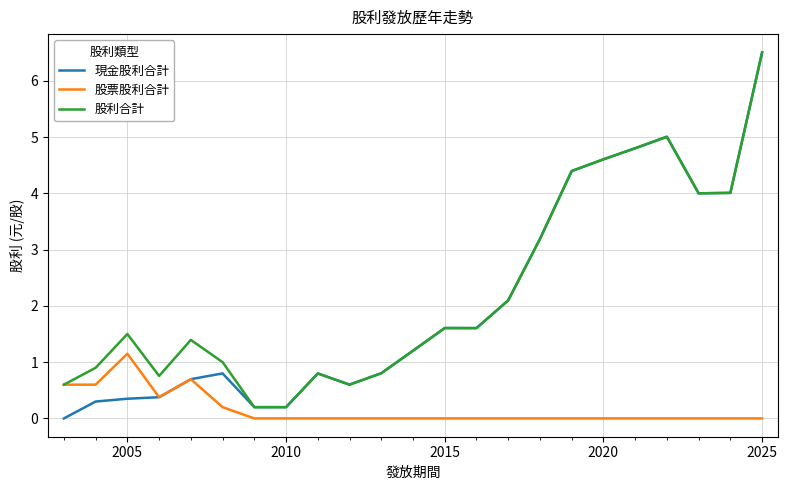

Which series has the largest range (max minus min)?

現金股利合計